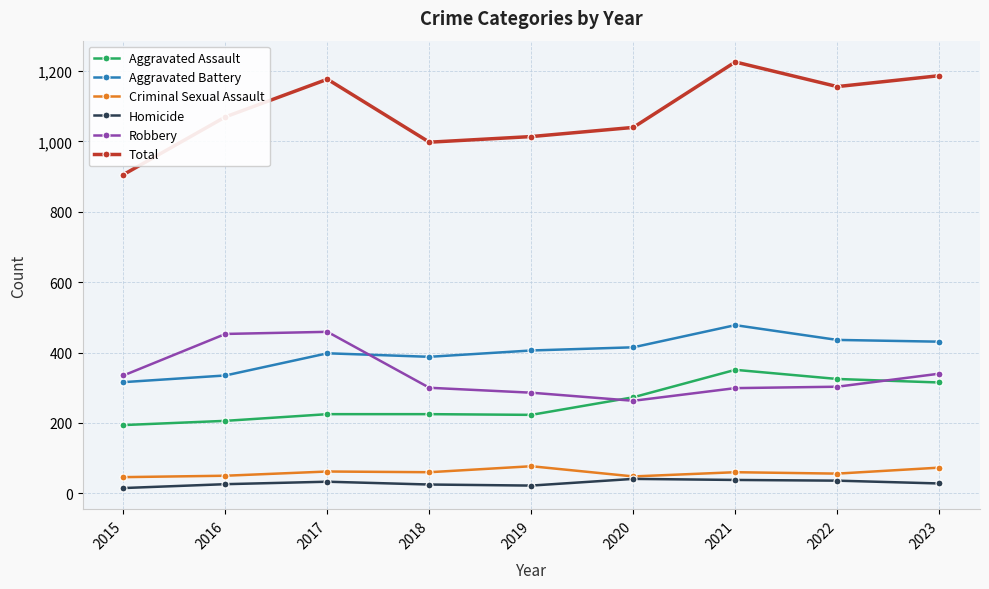

At which label does Aggravated Assault reach its peak?

2021